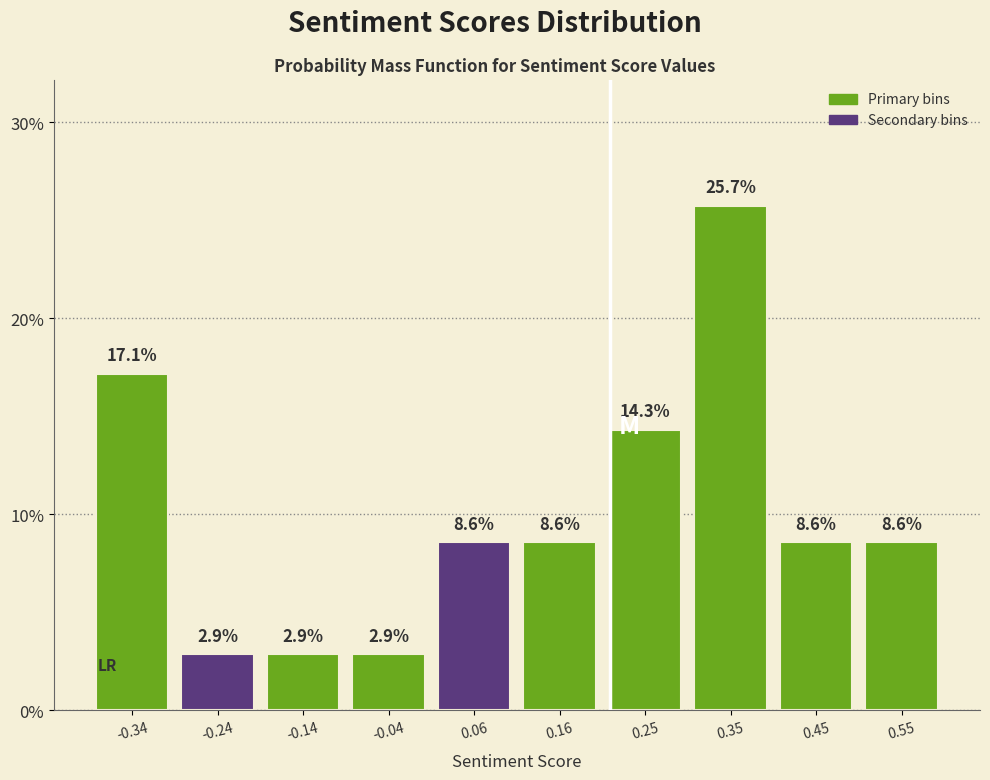

Reading left to right, list every bar in this chart as the range it spans on the x-axis followed by its height. The bar edges are not printed on the chart, so give them approximately, as read against the axis.

-0.38 to -0.29: 17.1
-0.29 to -0.19: 2.9
-0.19 to -0.09: 2.9
-0.09 to 0.01: 2.9
0.01 to 0.11: 8.6
0.11 to 0.21: 8.6
0.21 to 0.30: 14.3
0.30 to 0.40: 25.7
0.40 to 0.50: 8.6
0.50 to 0.60: 8.6